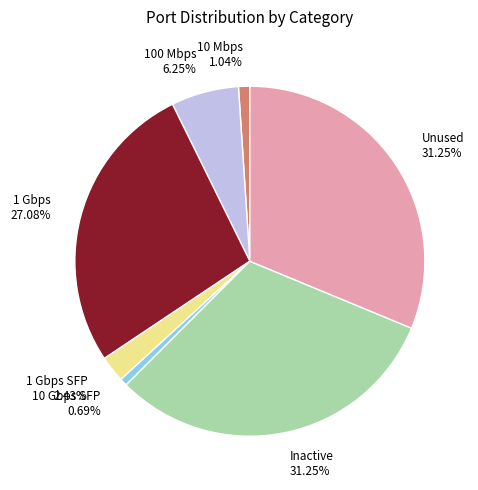

To the nearest percent, what is the difference between the largest and smallest slice percentages?

31%